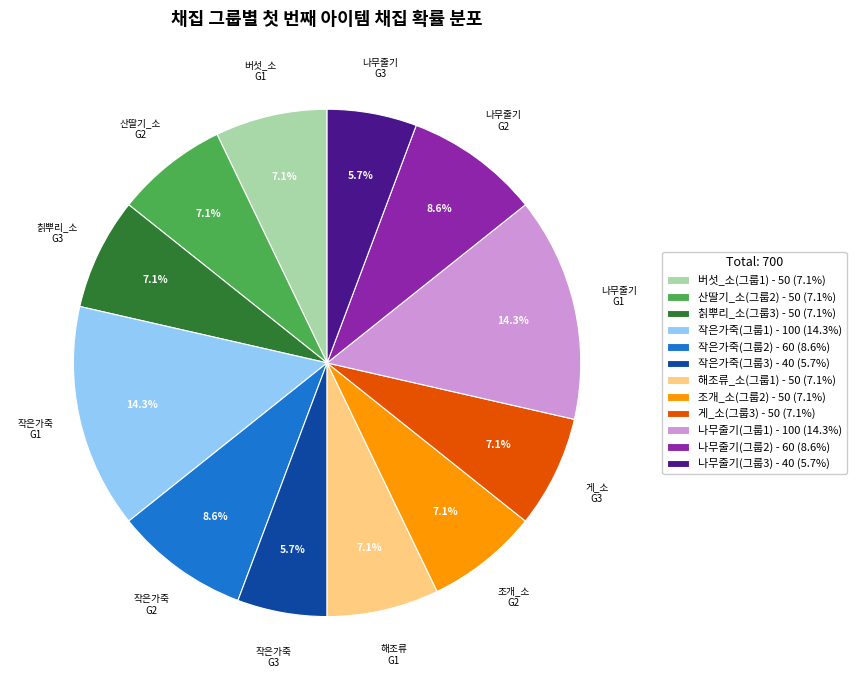

To the nearest percent, what is the combined percentage of 칡뿌리_소(그룹3) and 작은가죽(그룹3)?

13%